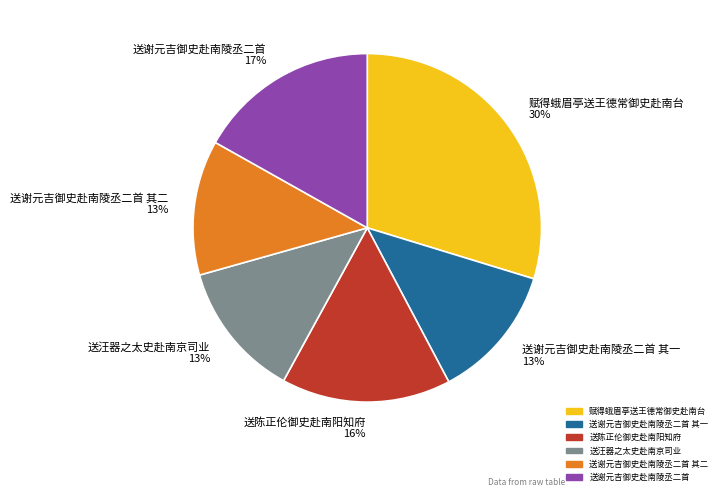

What is the ratio of the value at 送谢元吉御史赴南陵丞二首 17% to the value at 送陈正伦御史赴南阳知府 16%?

1.1